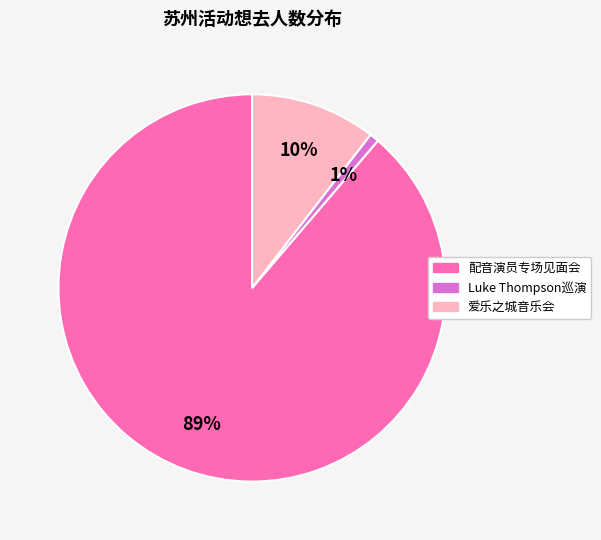

To the nearest percent, what is the average slice percentage?

33%